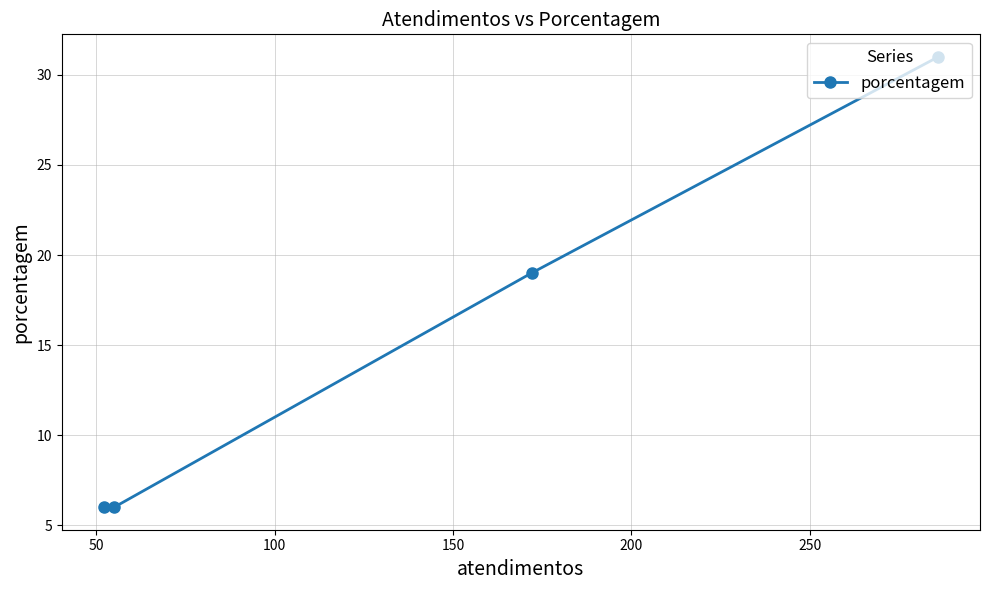

What is the sum of all values?

62